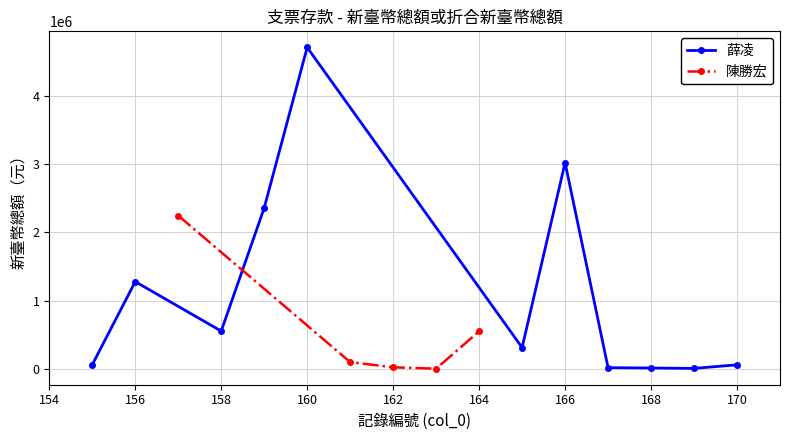

Where is the first local minimum for 薛凌?

158